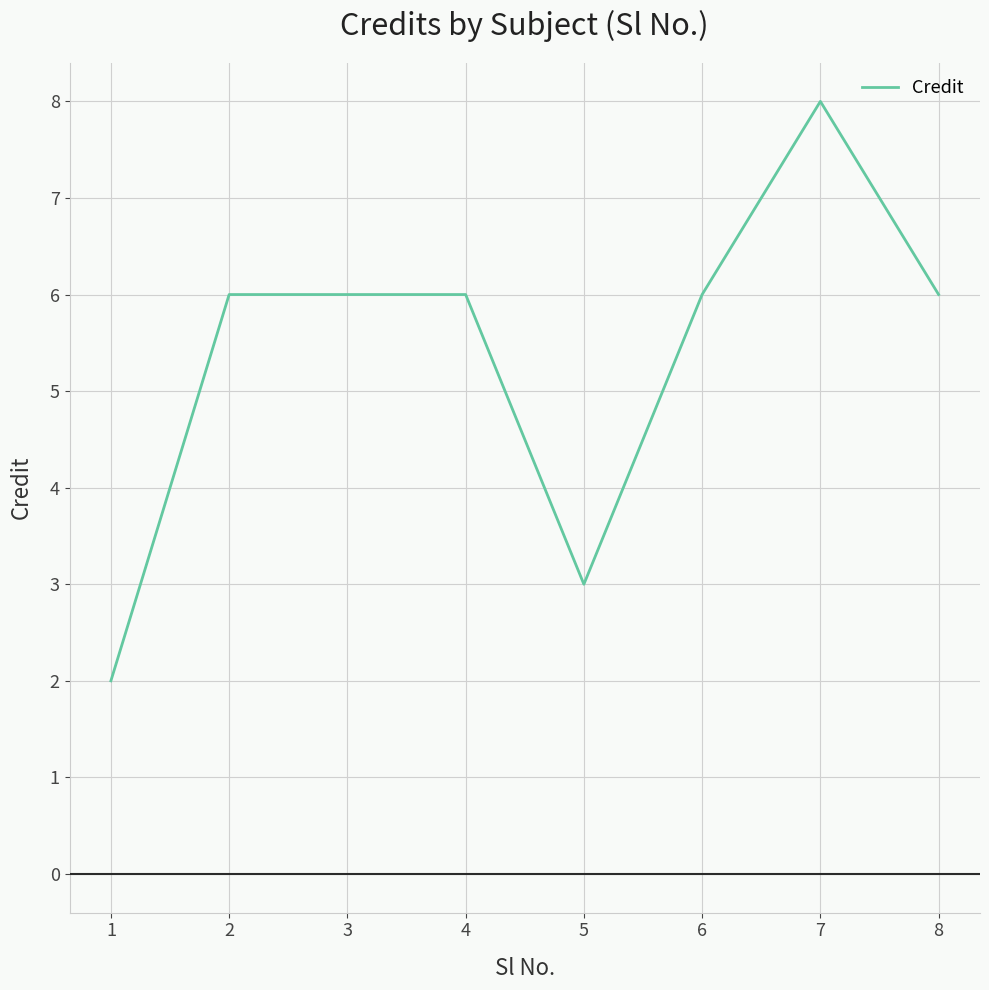

Reading left to right, list all the values displayed in this chart.

1=2	2=6	3=6	4=6	5=3	6=6	7=8	8=6